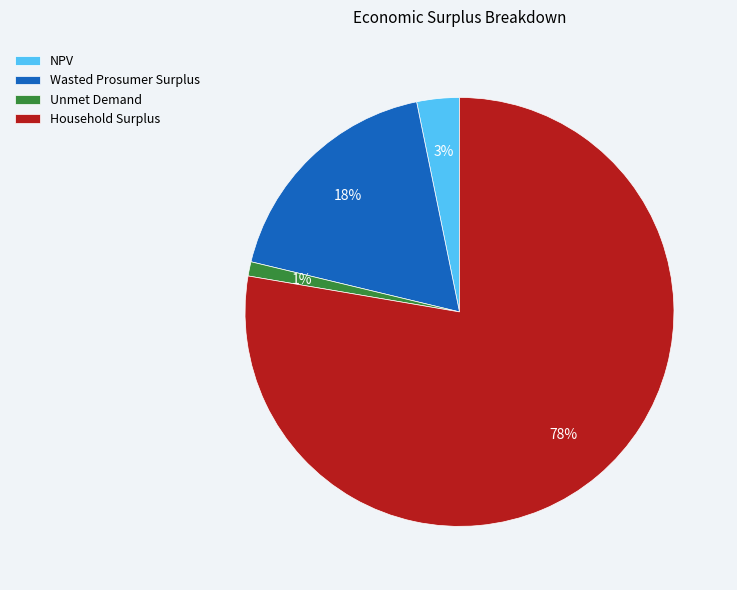

Which slice is the largest?

Household Surplus